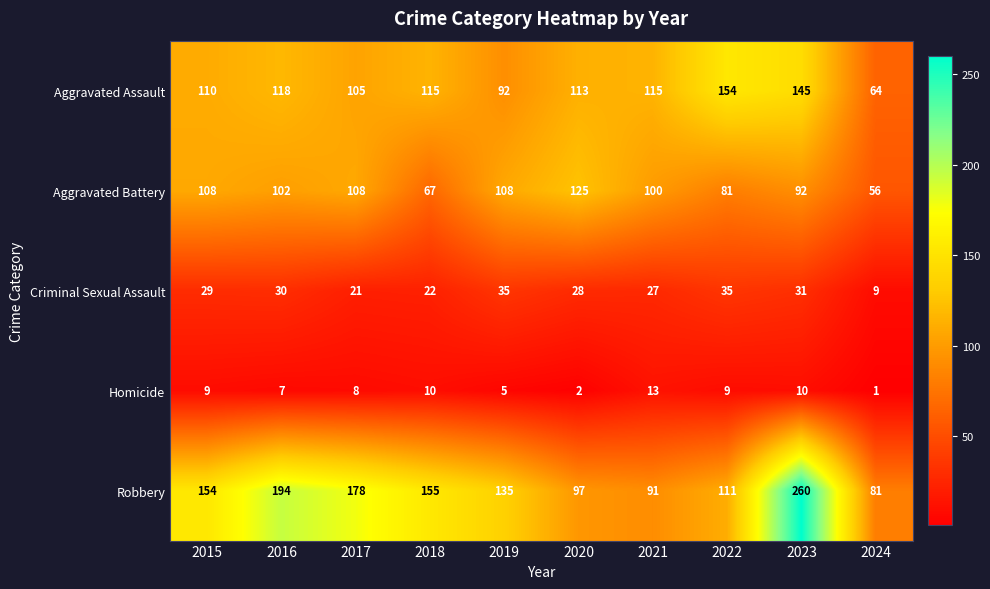

What is the sum of all Robbery values?

1456